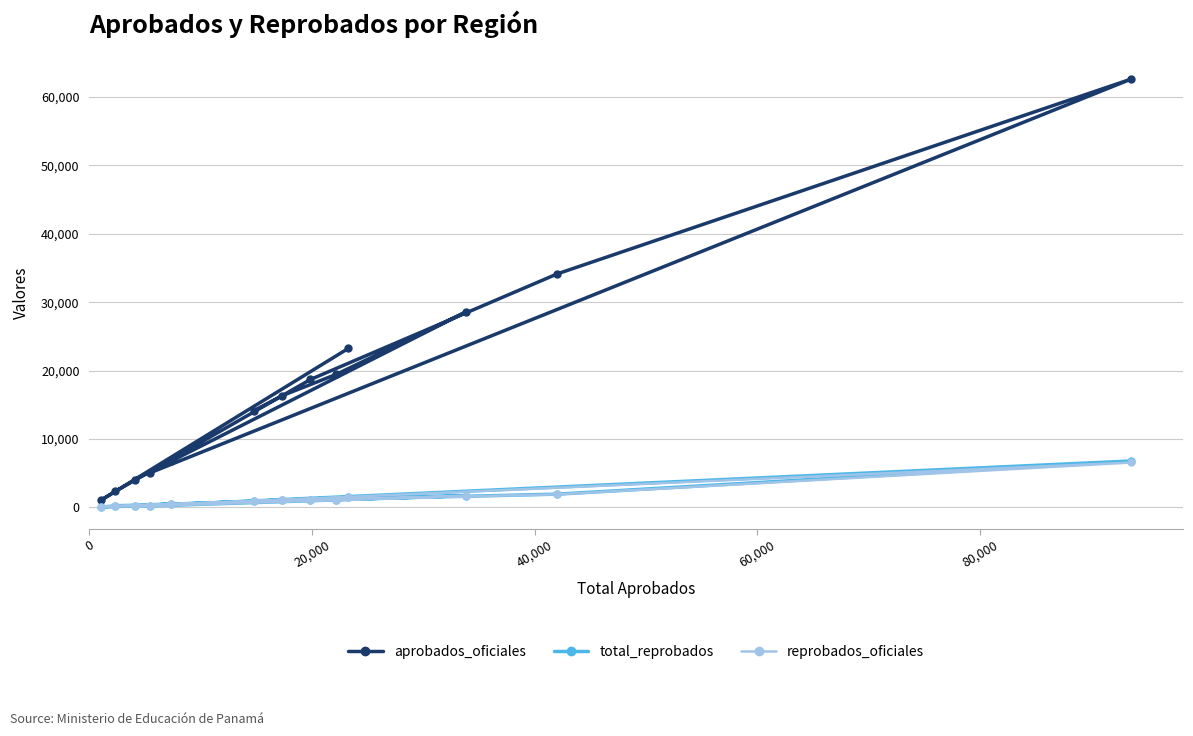

True or false: reprobados_oficiales and aprobados_oficiales intersect in this chart.

False